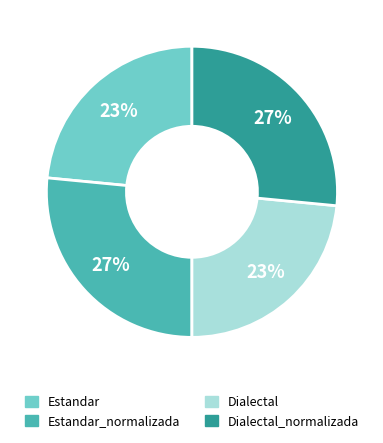

To the nearest percent, what is the average slice percentage?

25%